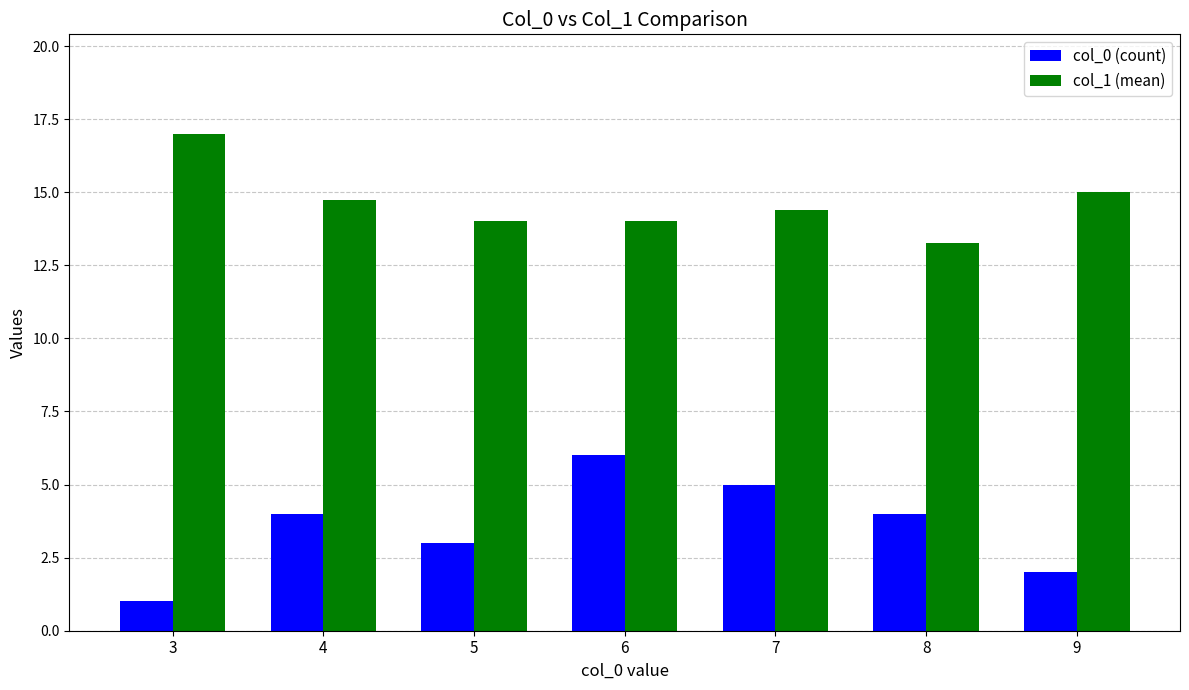

Rank the series by their average value, from lowest to highest.

col_0 (count), col_1 (mean)